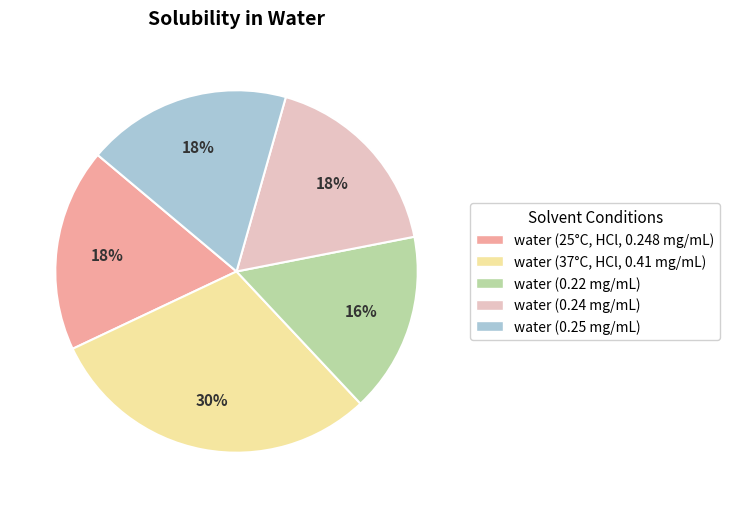

How many segments does this pie chart have?

5